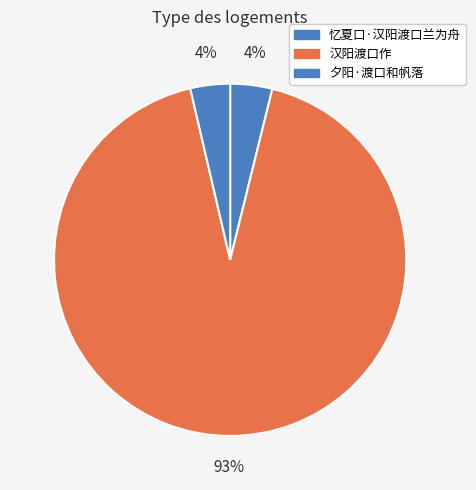

Does any single category account for the majority?

Yes